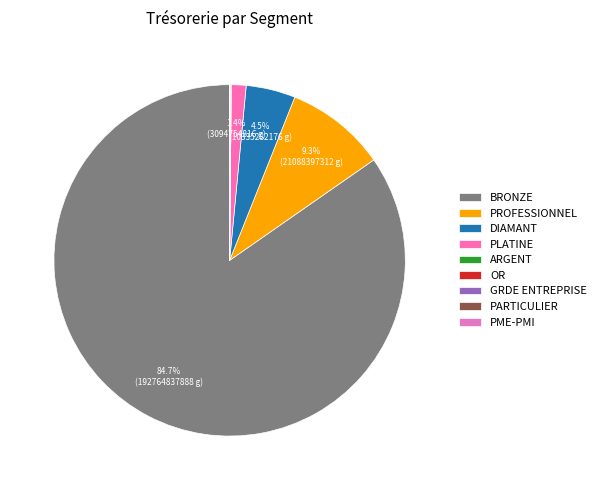

Which category has the biggest portion of the pie?

BRONZE